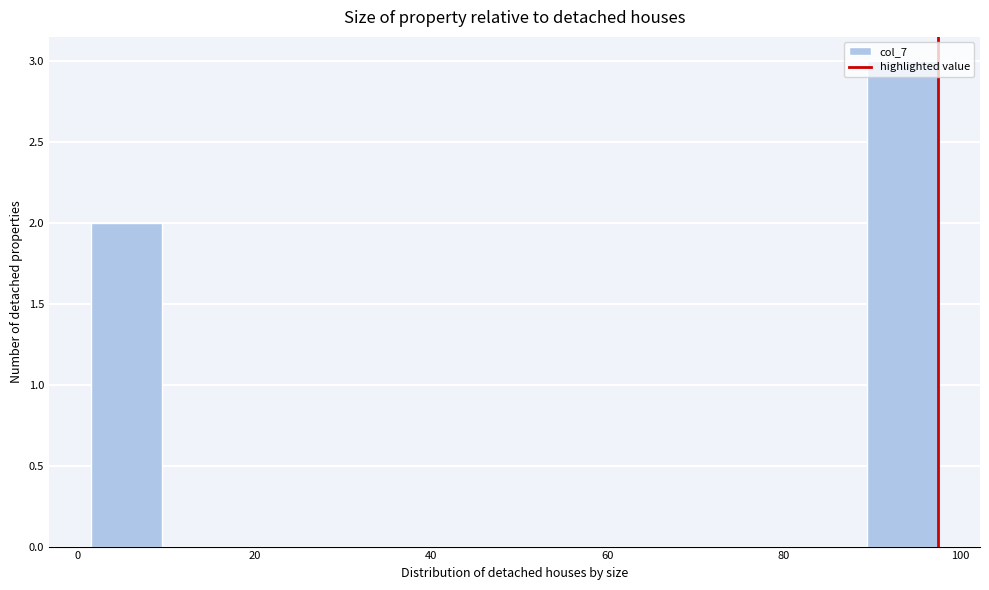

Around what value on the x-axis is the tallest bar? Give the approximate position of its centre, as read against the axis.

94